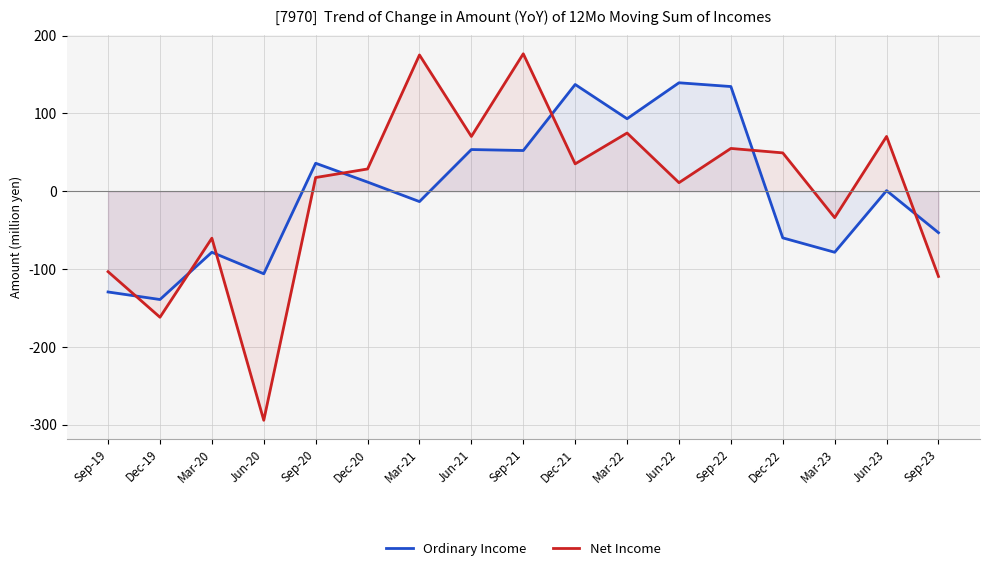

In Net Income, how many points are lower than both neighbors (excluding endpoints)?

6